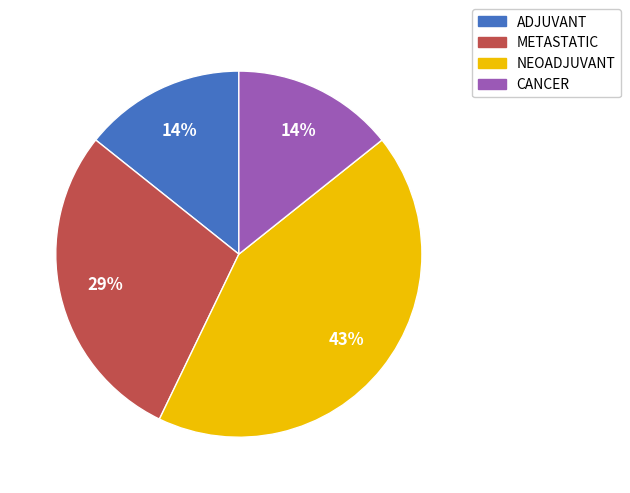

Is there any slice that represents more than half of the pie?

No